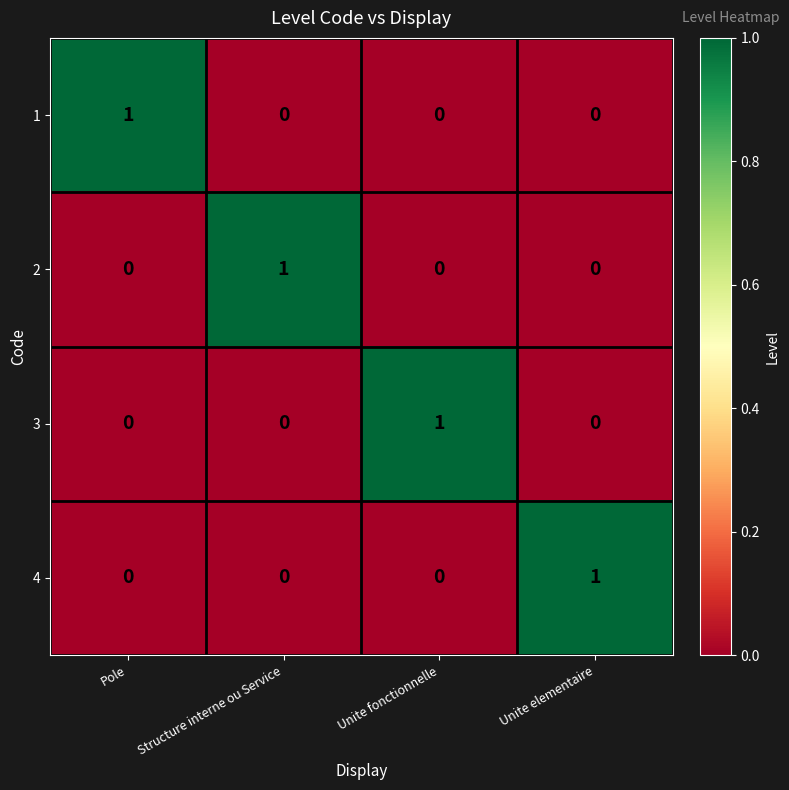

At how many categories does at least one series exceed 0?

4